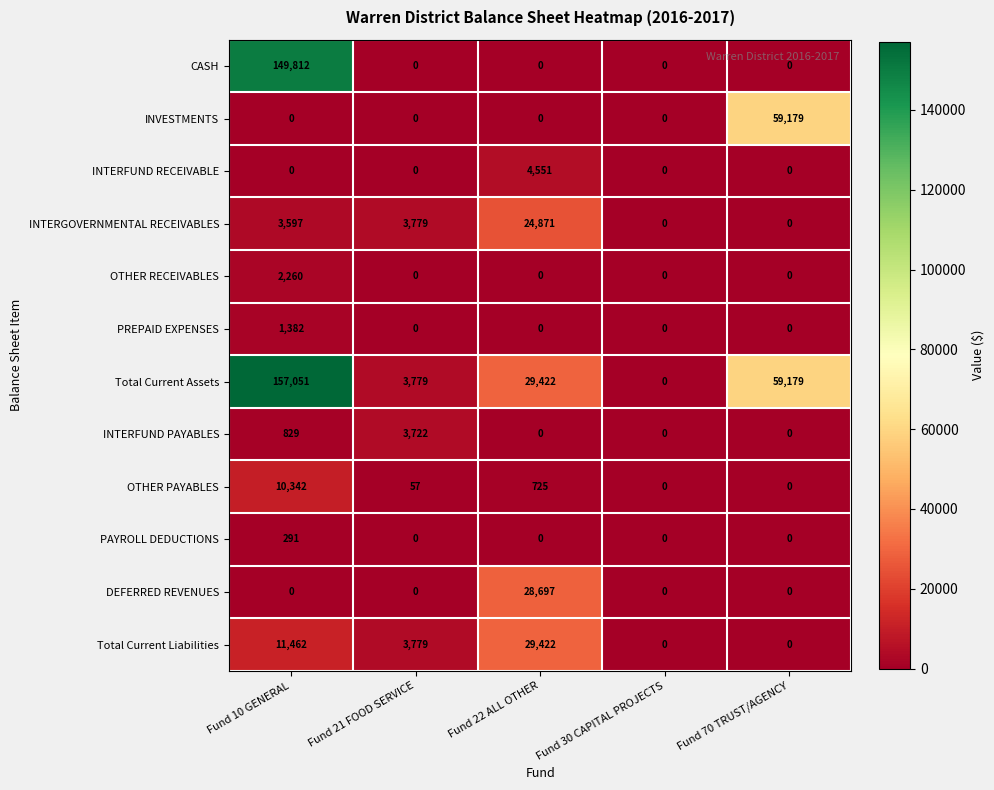

Count the number of data series in this chart.

12